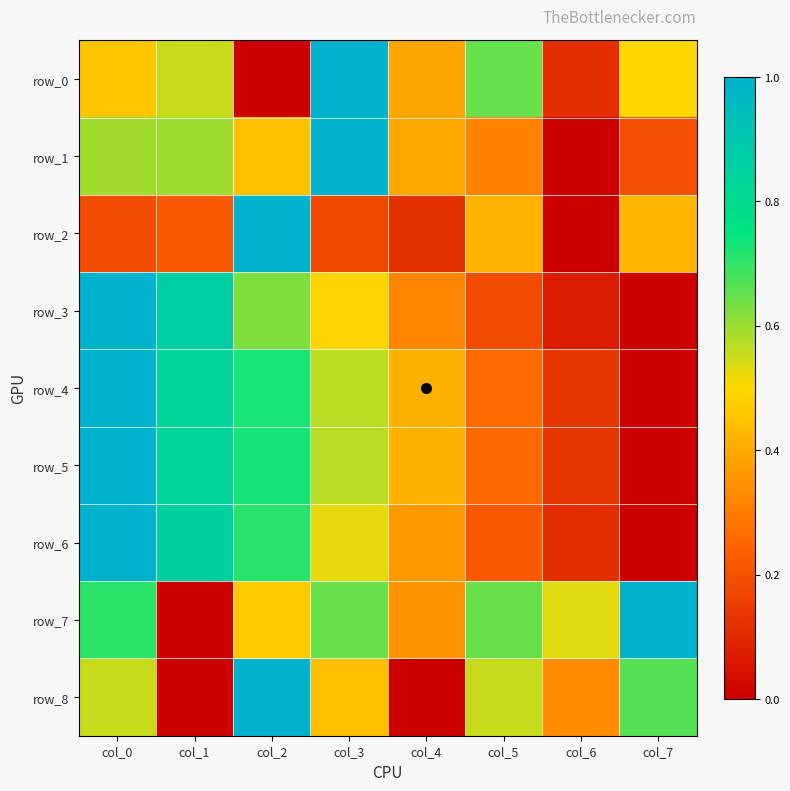

Which has a higher value, col_2 or col_0?

col_0